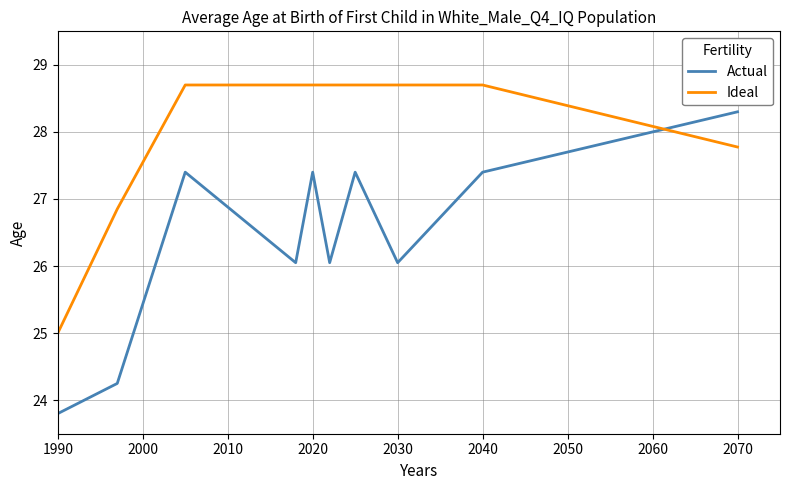

What are all the series names shown in the legend?

Actual, Ideal